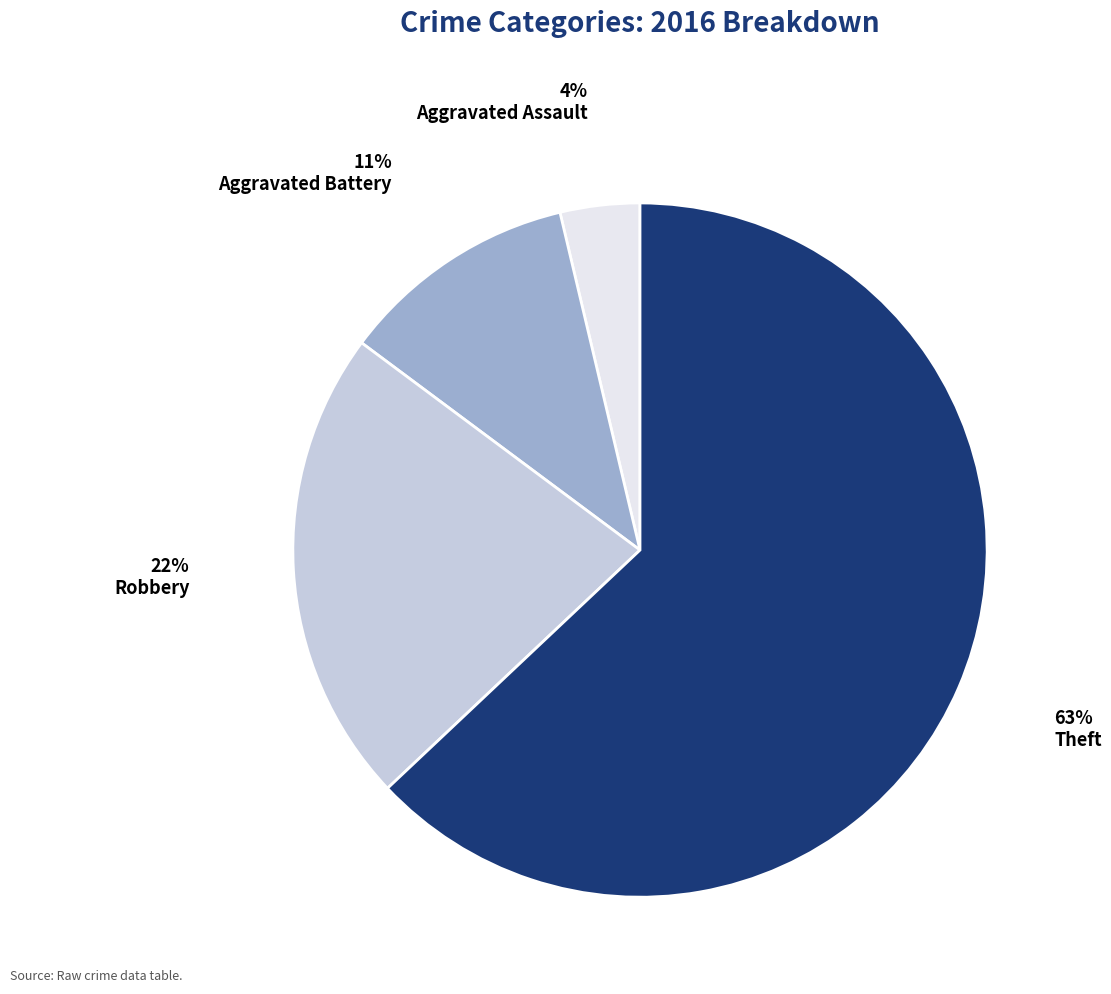

Is there a majority slice in this chart?

Yes